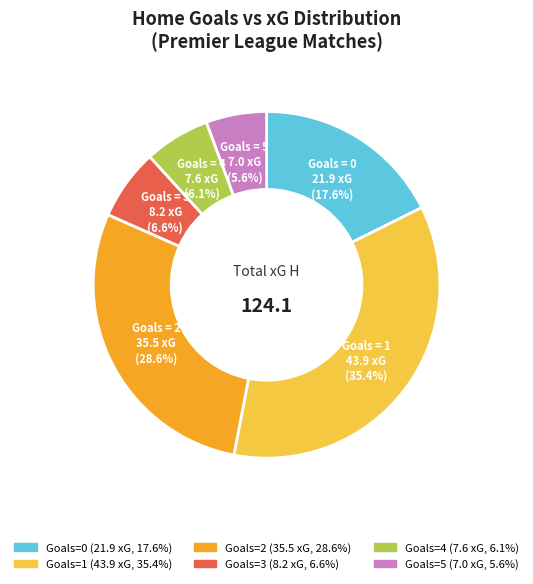

Is there any slice that represents more than half of the pie?

No